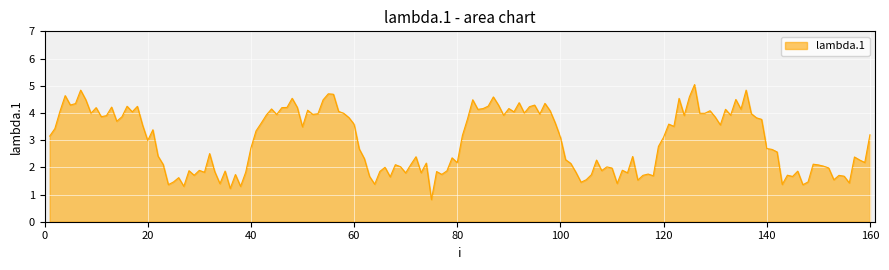

What is the sum of all values?

476.8